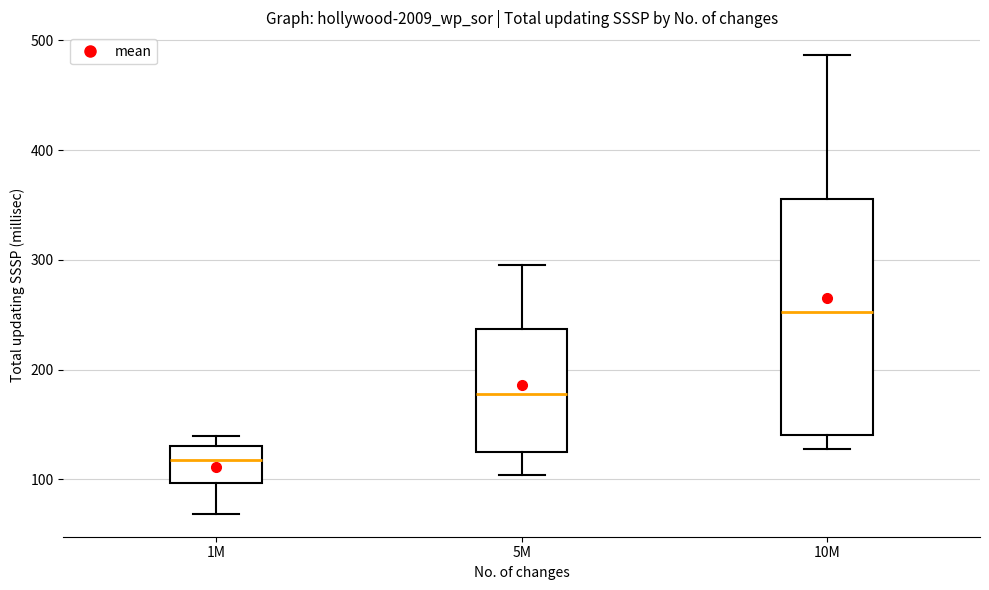

Reading left to right, transcribe this box plot: for each box, give where its median line is, the range the box spans, and where its two whiskers end, as read against the y-axis. The values are not printed on the chart, so give them approximately, as read against the axis.

1M: median 120, box 100 to 130, whiskers 70 to 140
5M: median 180, box 120 to 240, whiskers 100 to 300
10M: median 250, box 140 to 360, whiskers 130 to 490